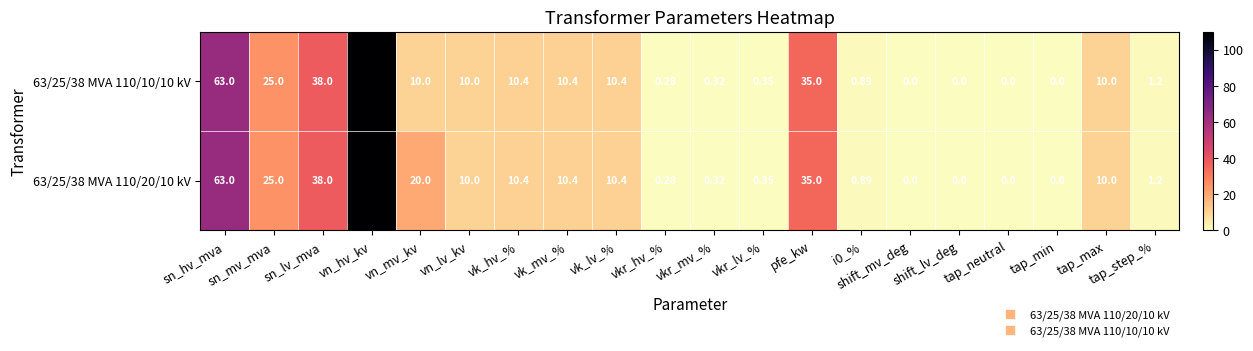

Rank the series by their average value, from highest to lowest.

63/25/38 MVA 110/20/10 kV, 63/25/38 MVA 110/10/10 kV